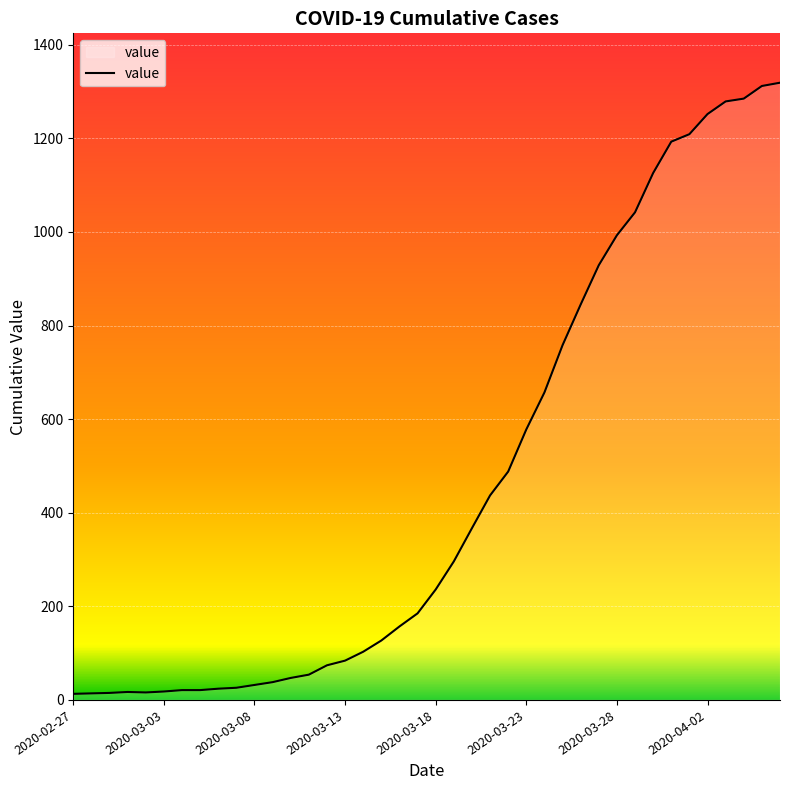

What is the greatest value displayed?

1319